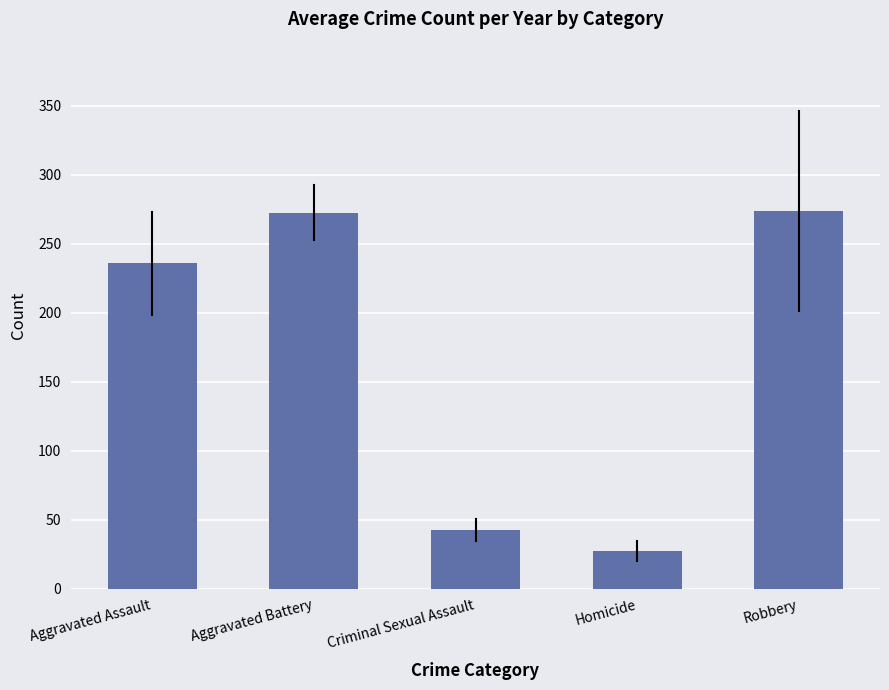

The value at Aggravated Assault is 235.7. True or false?

True